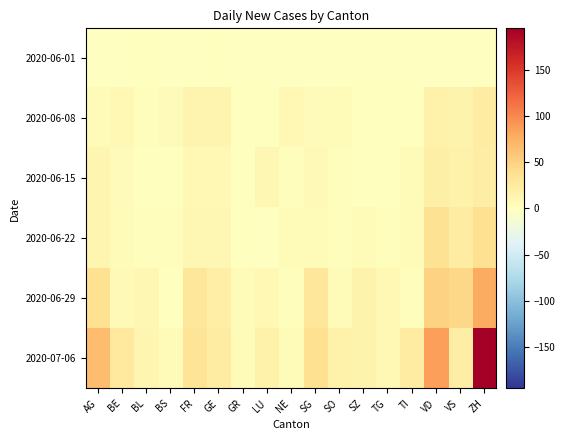

What is the spread (max minus min) of values at ZH?

195.1